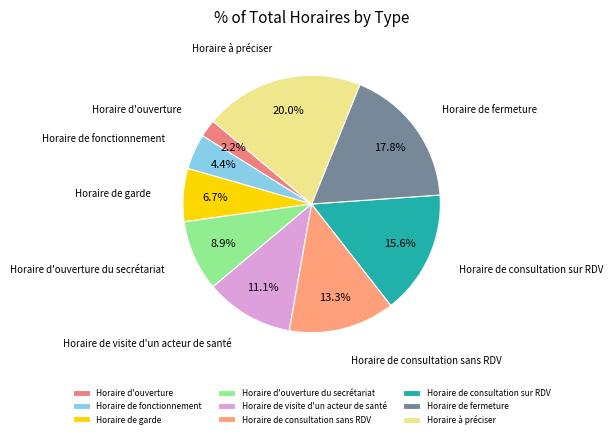

Which has a higher value, Horaire à préciser or Horaire d'ouverture?

Horaire à préciser